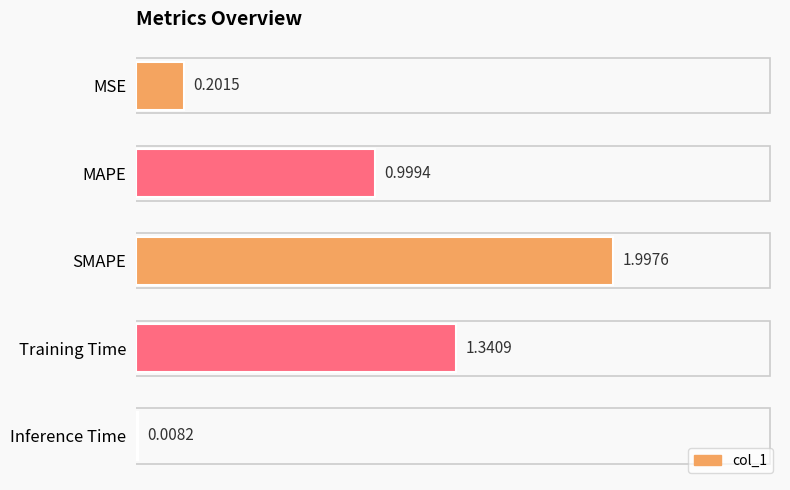

What is the average value?

0.9